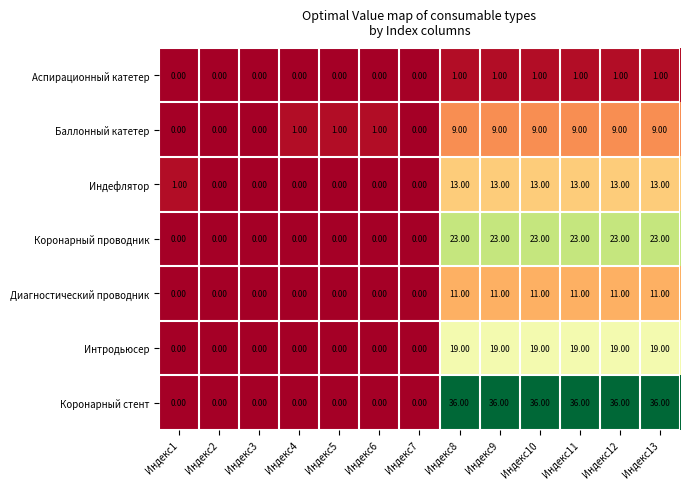

How many positive values does the Индефлятор series have?

7